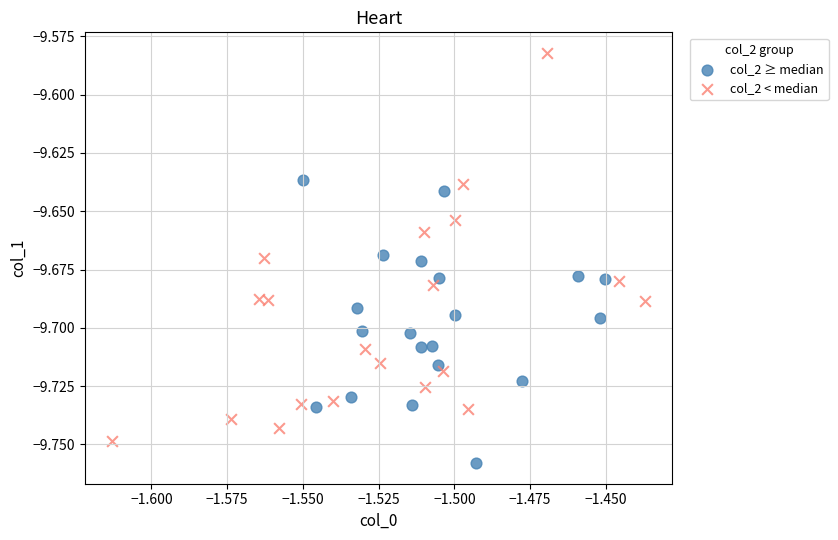

Which series has the widest spread of Y values?

col_2 < median